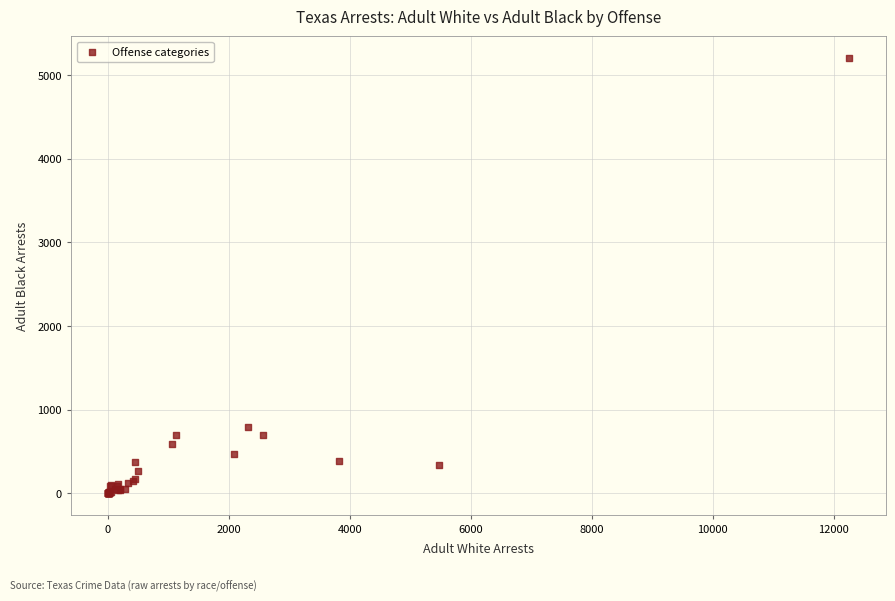

What Y value in the scatter plot is closest to 2601?

794